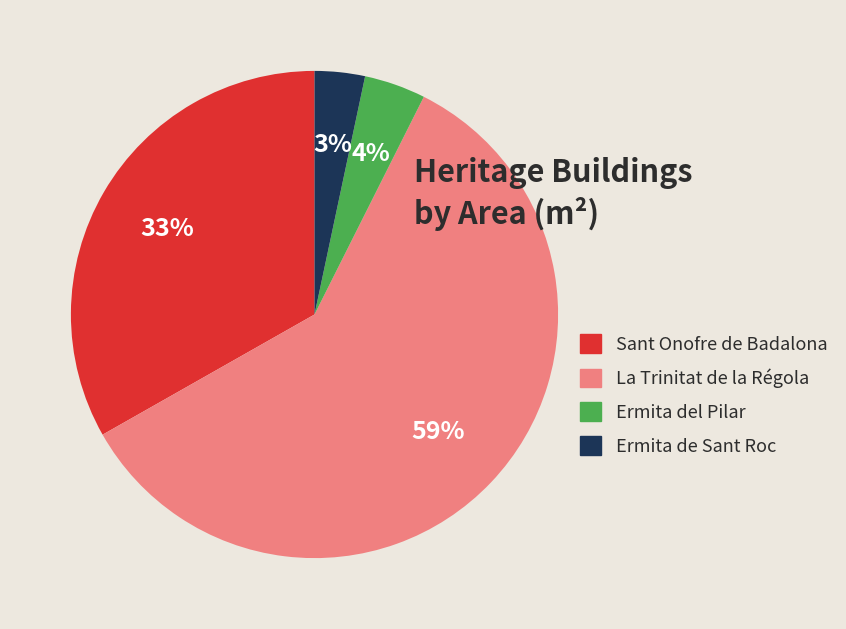

To the nearest percent, what is the difference between the Sant Onofre de Badalona and Ermita de Sant Roc slice percentages?

30%